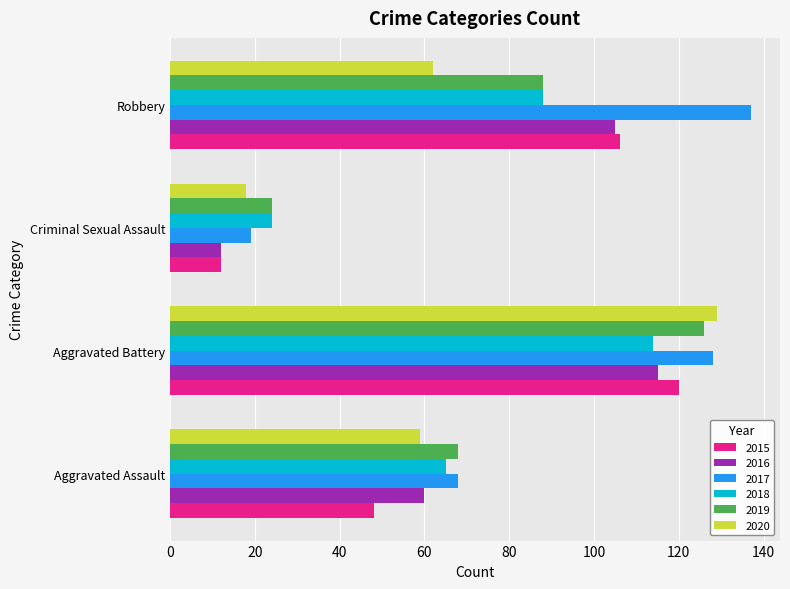

At which label is 2017 closest to 78?

Aggravated Assault